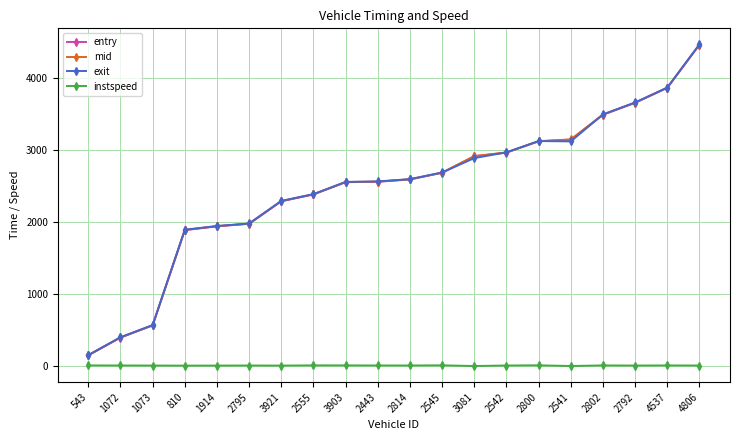

True or false: mid and entry intersect in this chart.

False